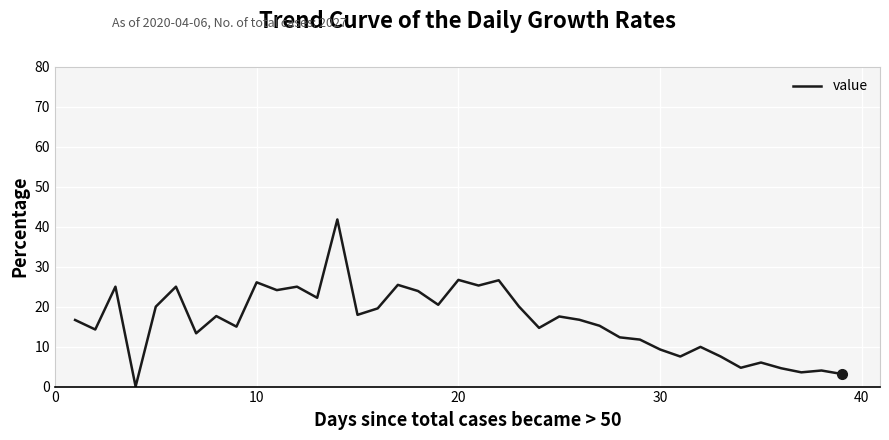

What is the difference between the maximum and minimum values?

41.8